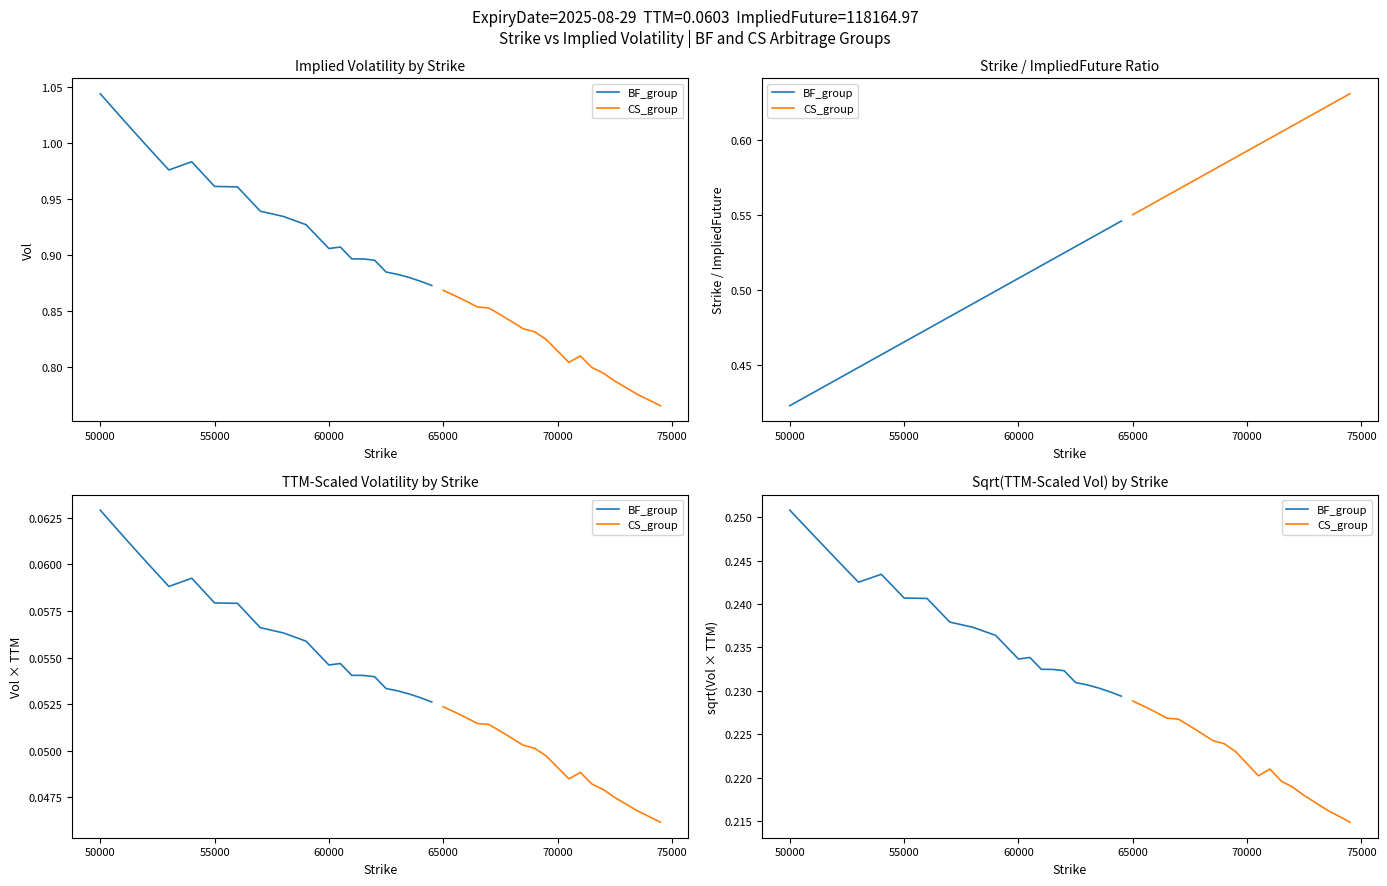

How many interior local valleys does the BF_group series have?

2